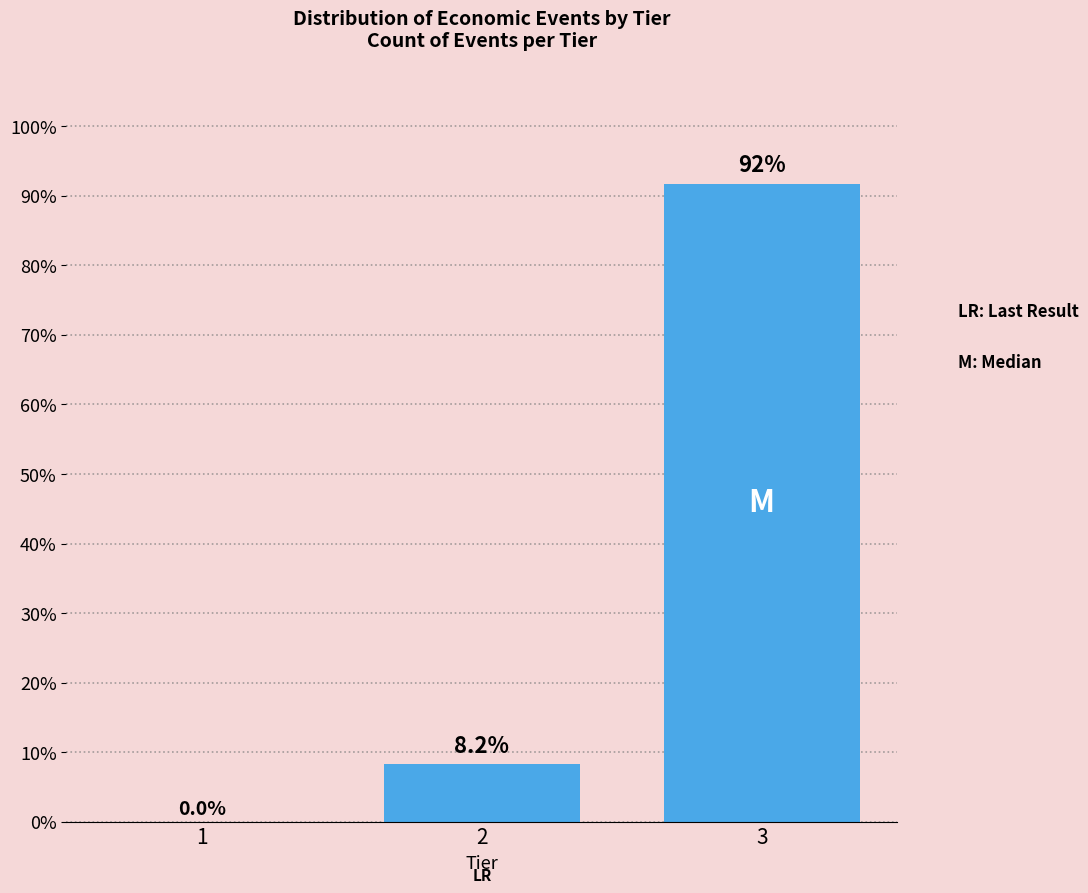

Reading left to right, list all the values displayed in this chart.

1=0.0	2=8.2	3=91.8